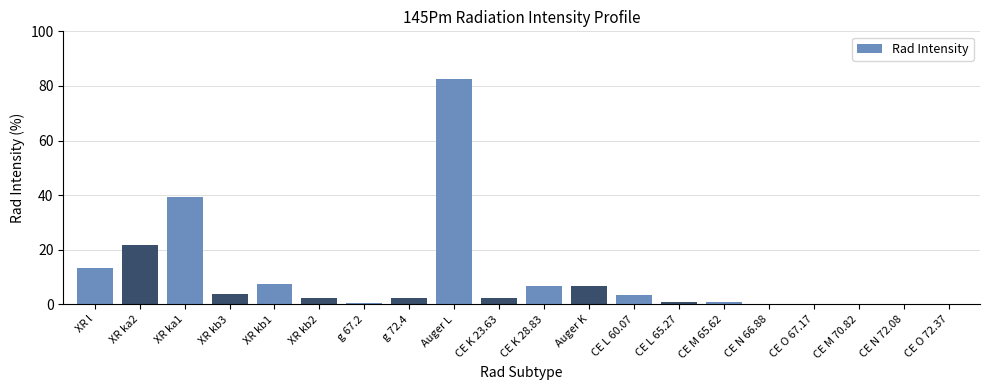

At which category does the chart reach its peak across all series?

Auger L